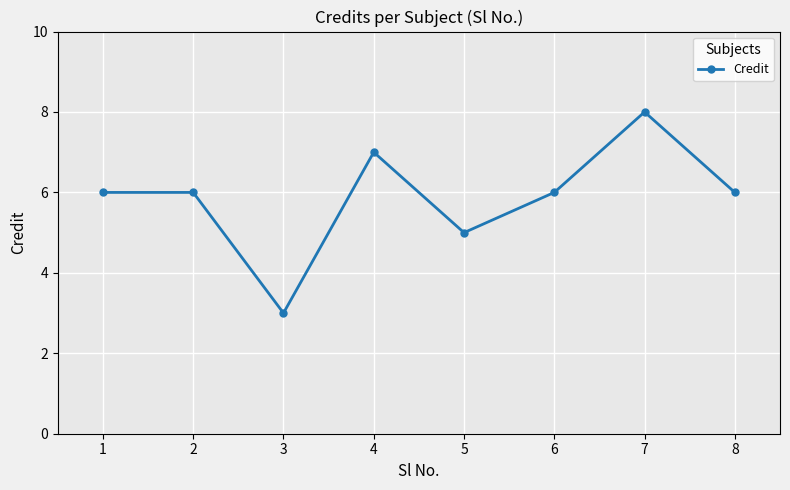

Which category has the highest value across all series?

7